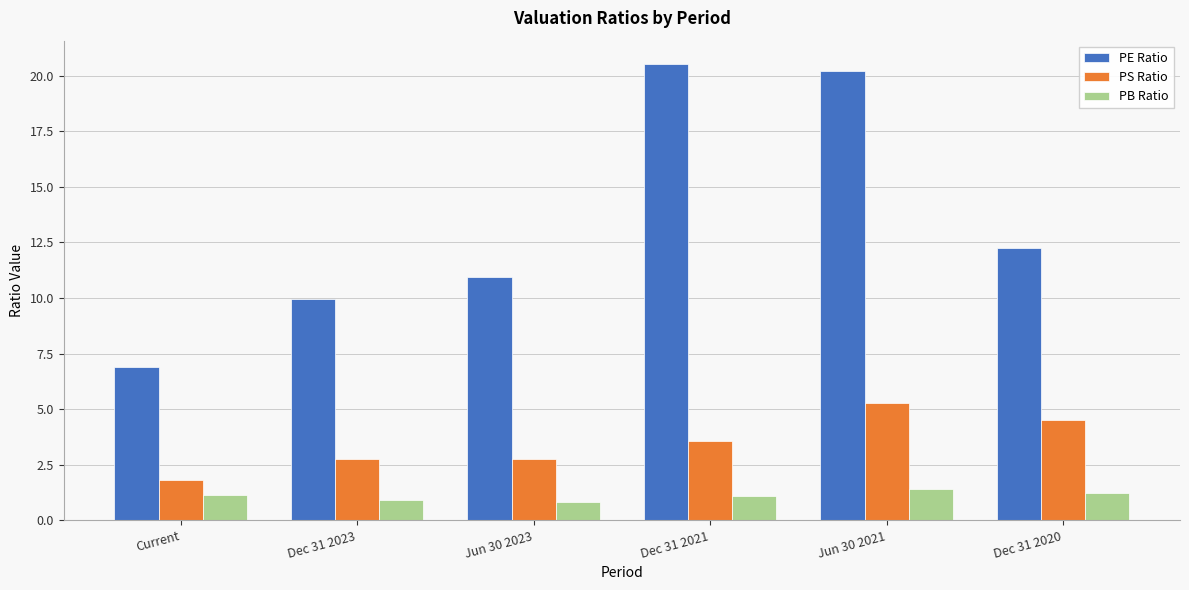

What is the sum of the PS Ratio values at Dec 31 2020 and Dec 31 2023?

7.3